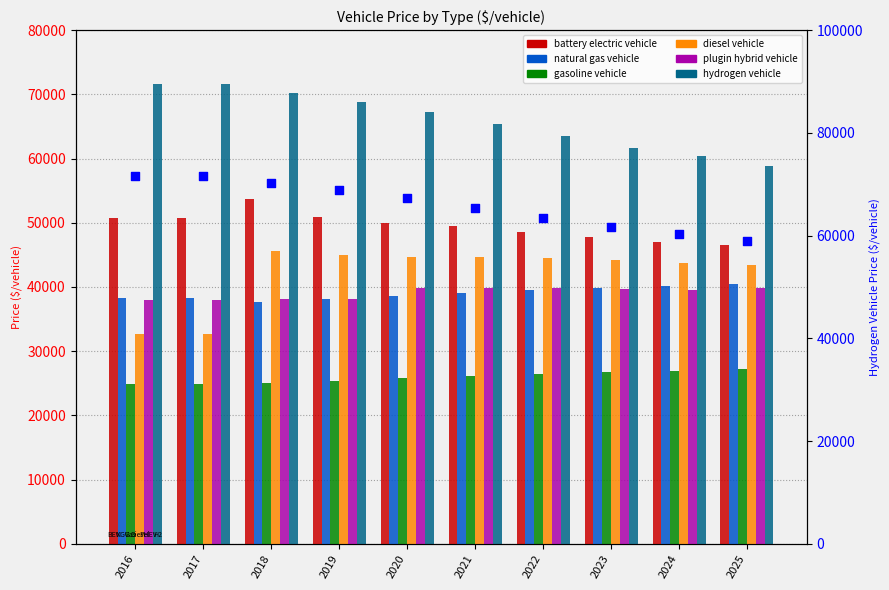

Is the value of hydrogen vehicle at 2017 greater than the value of natural gas vehicle at 2018?

Yes